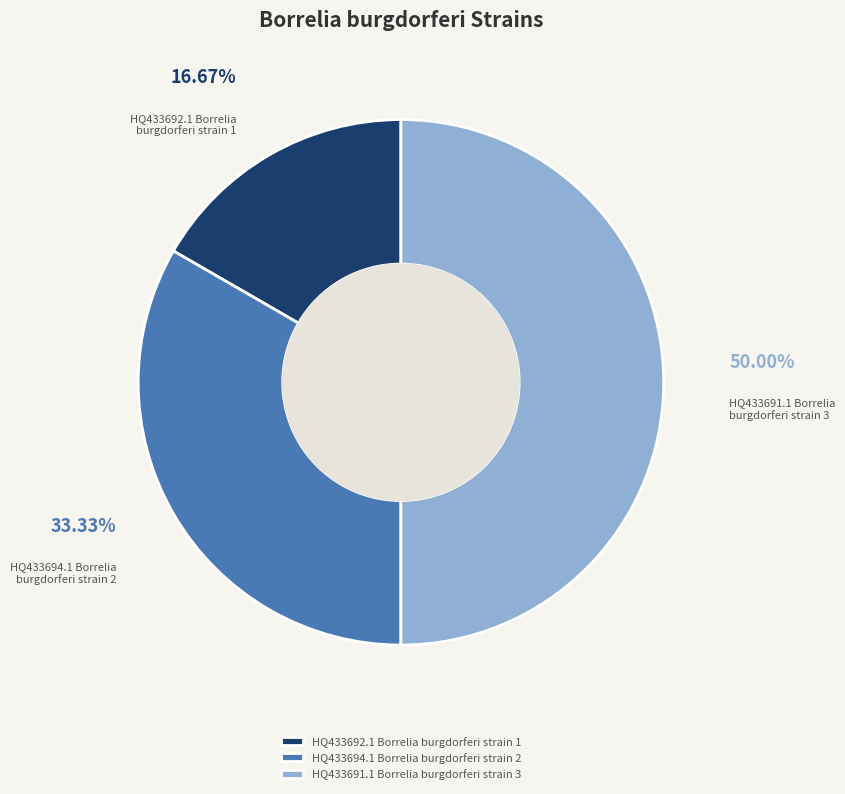

Count the number of slices in the pie.

3